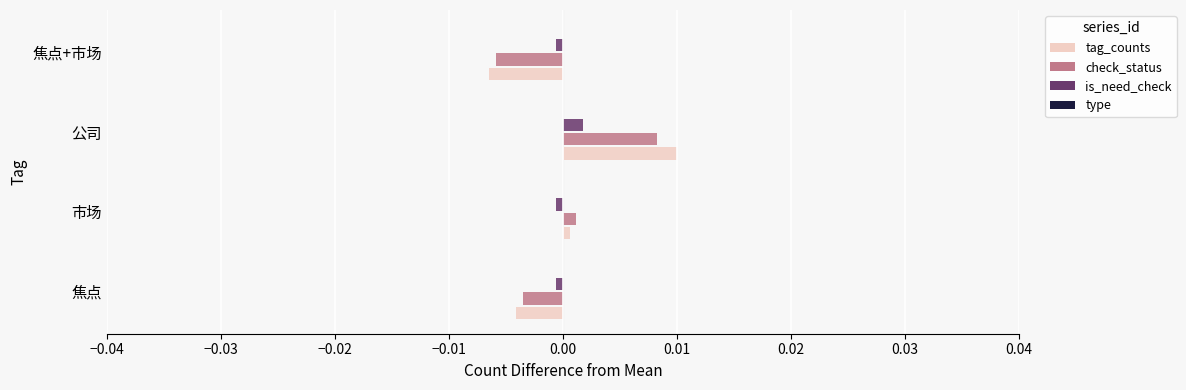

Which label corresponds to the smallest value in the chart?

焦点+市场